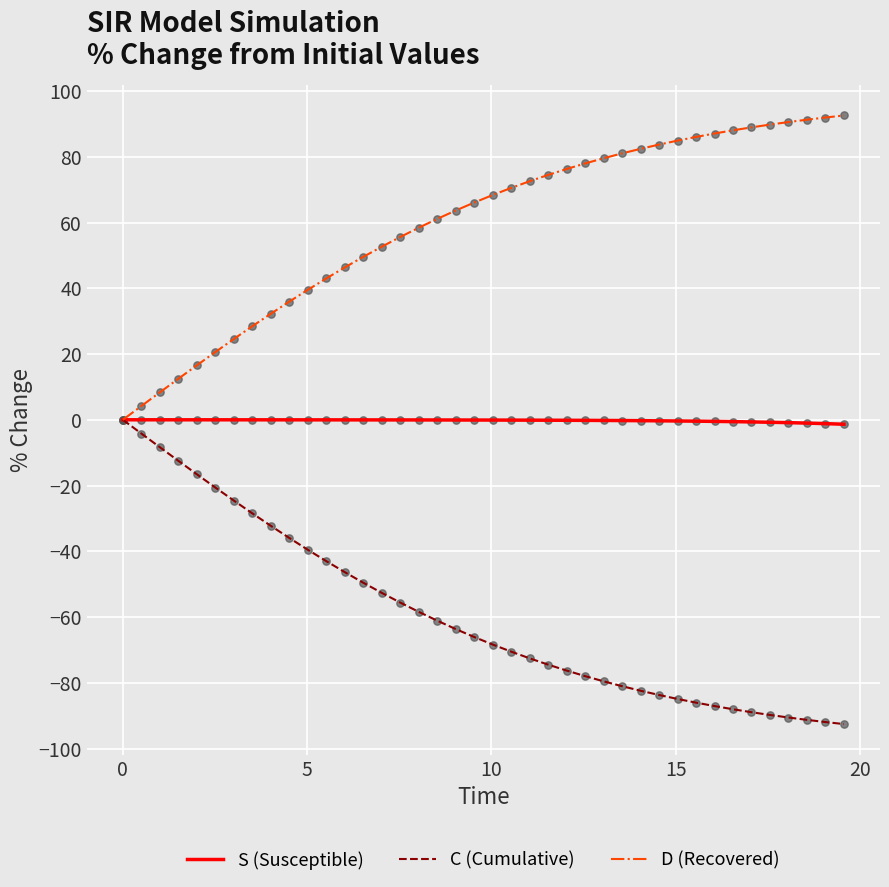

Rank the series by their average value, from highest to lowest.

D (Recovered), S (Susceptible), C (Cumulative)